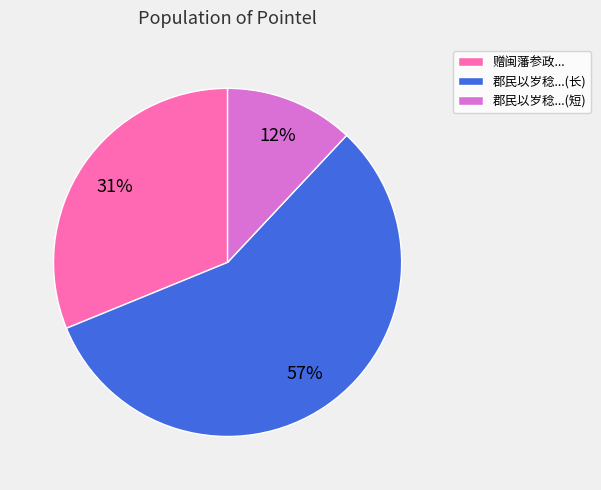

How many slices are in this pie chart?

3